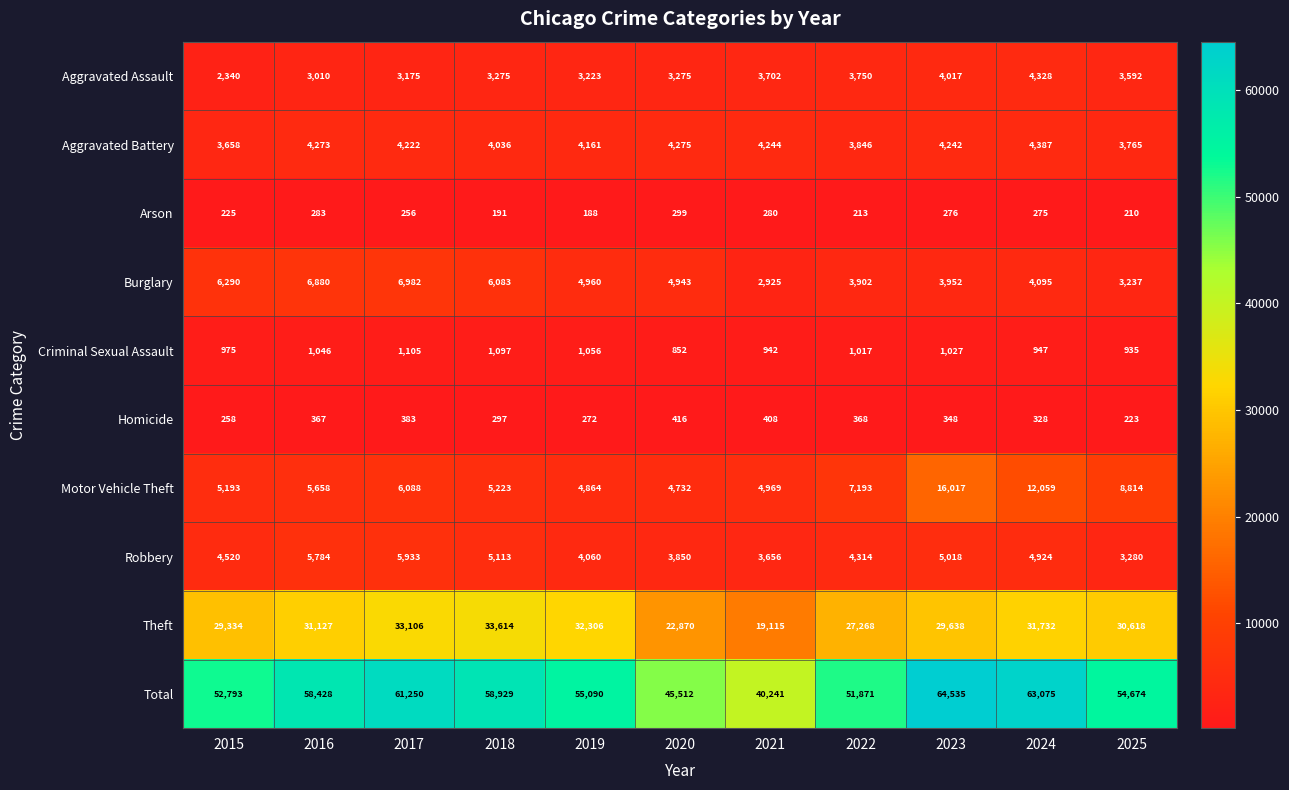

At how many categories does at least one series exceed 58332?

5